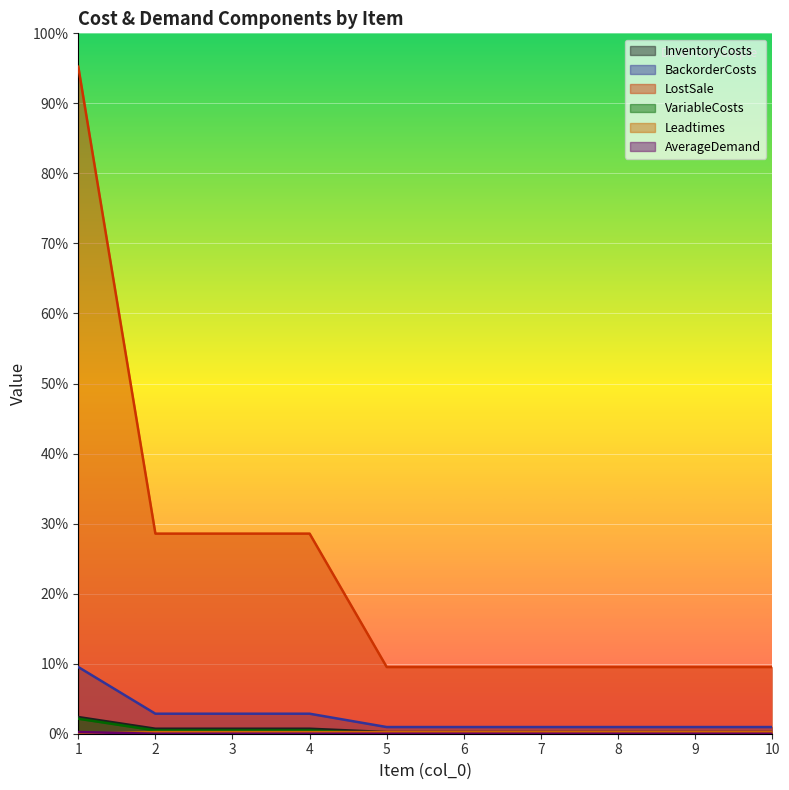

How many values in the AverageDemand series exceed 0?

1